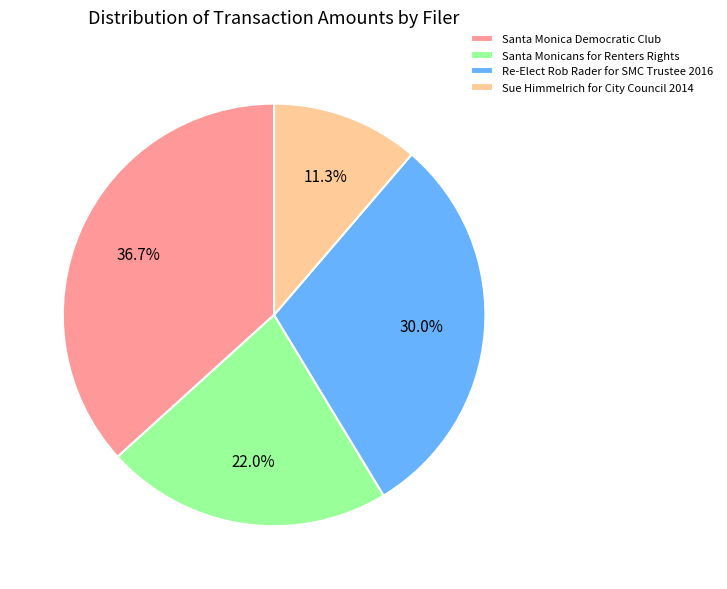

To the nearest percent, what percentage of the pie is Sue Himmelrich for City Council 2014?

11%